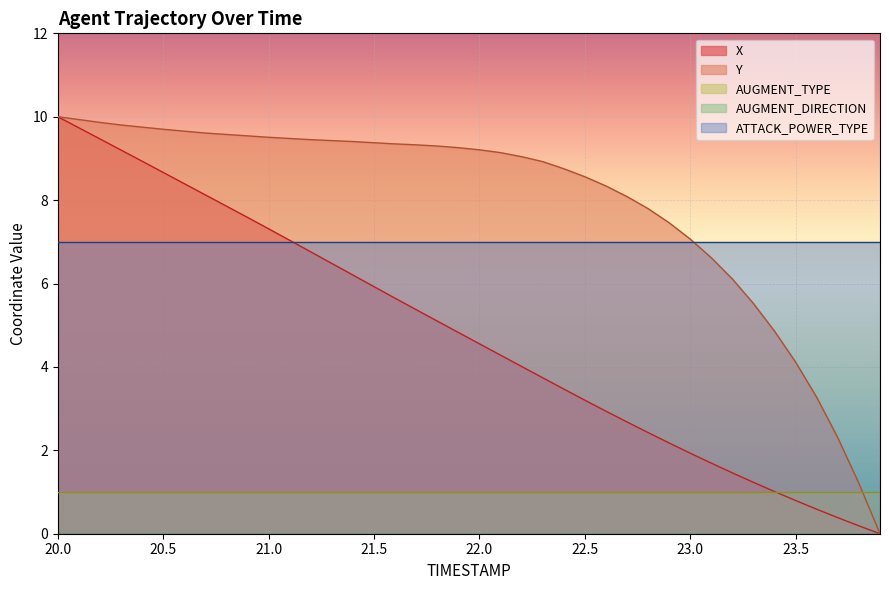

What is the difference between the X values at 22.2 and 22.3?

0.3